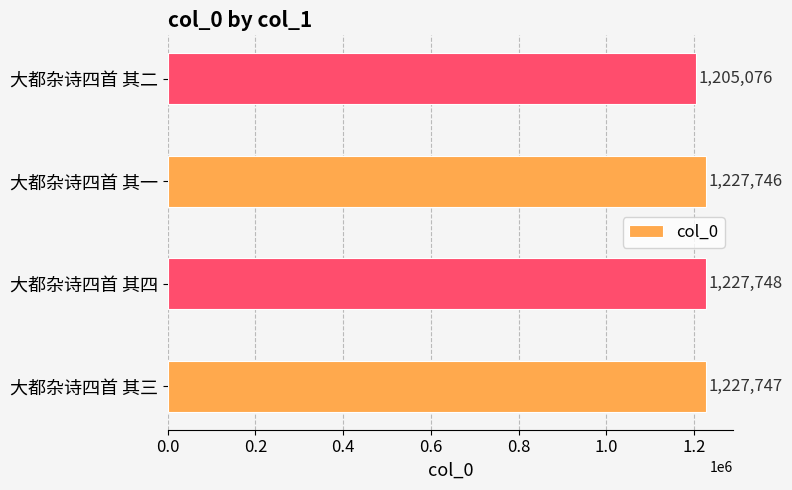

Reading bottom to top, transcribe all the data shown in this chart.

1227747	1227748	1227746	1205076